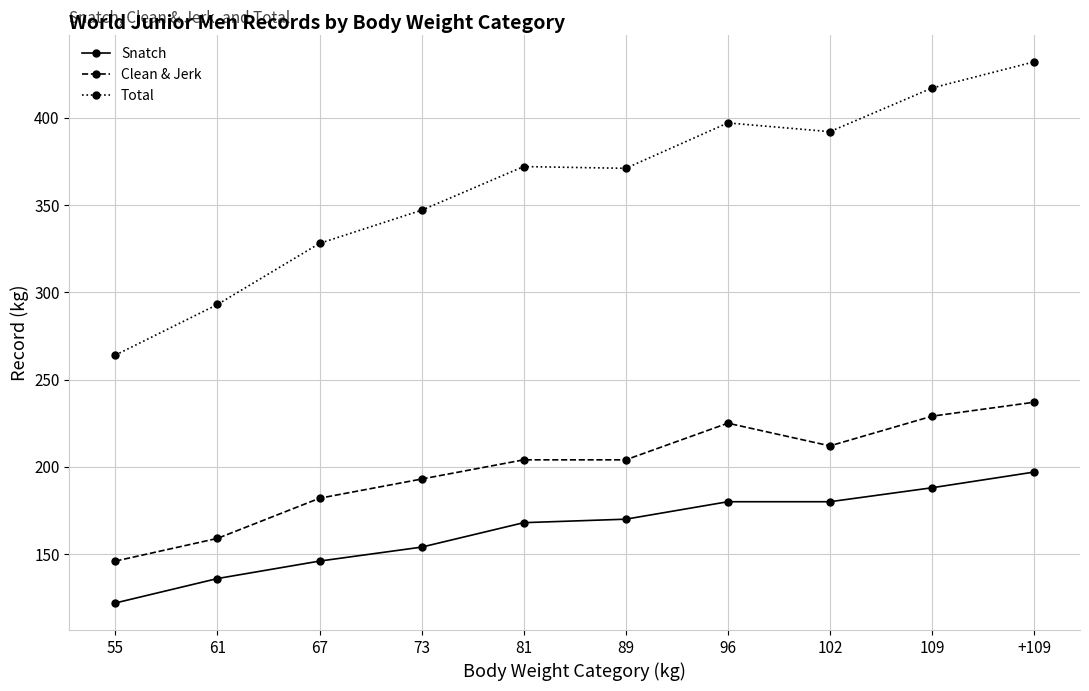

At how many categories does at least one series exceed 149?

10